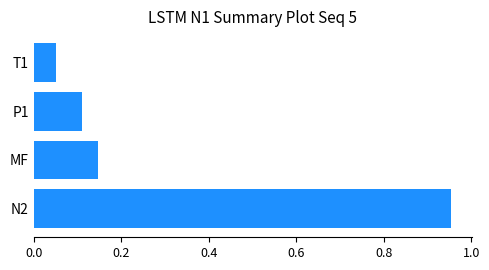

List the labels in order of value, smallest first.

T1, P1, MF, N2